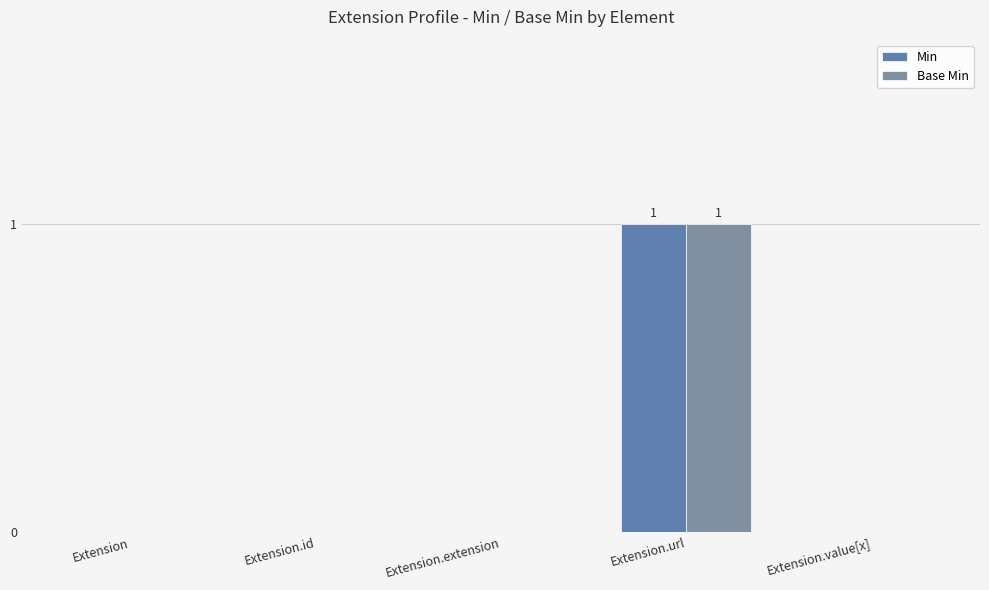

Which series changed the most between Extension and Extension.extension?

Min